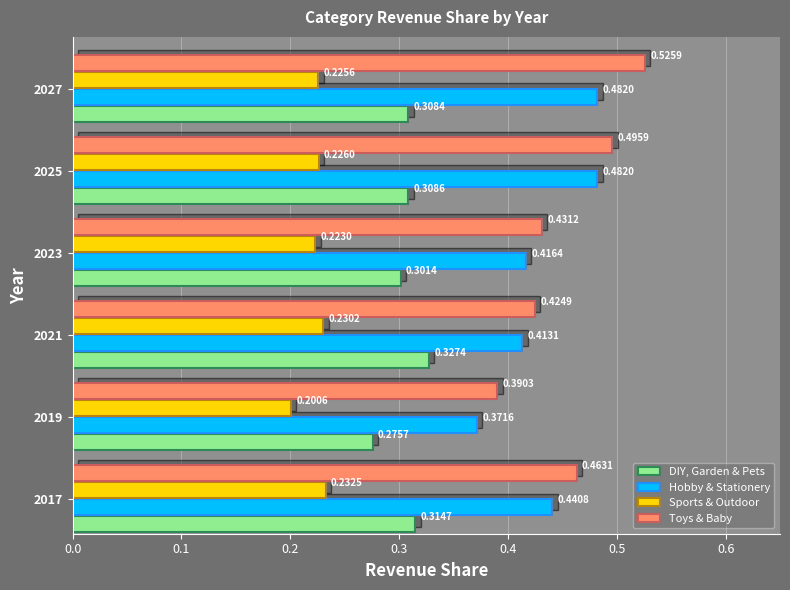

What is the sum of all Sports & Outdoor values?

1.3